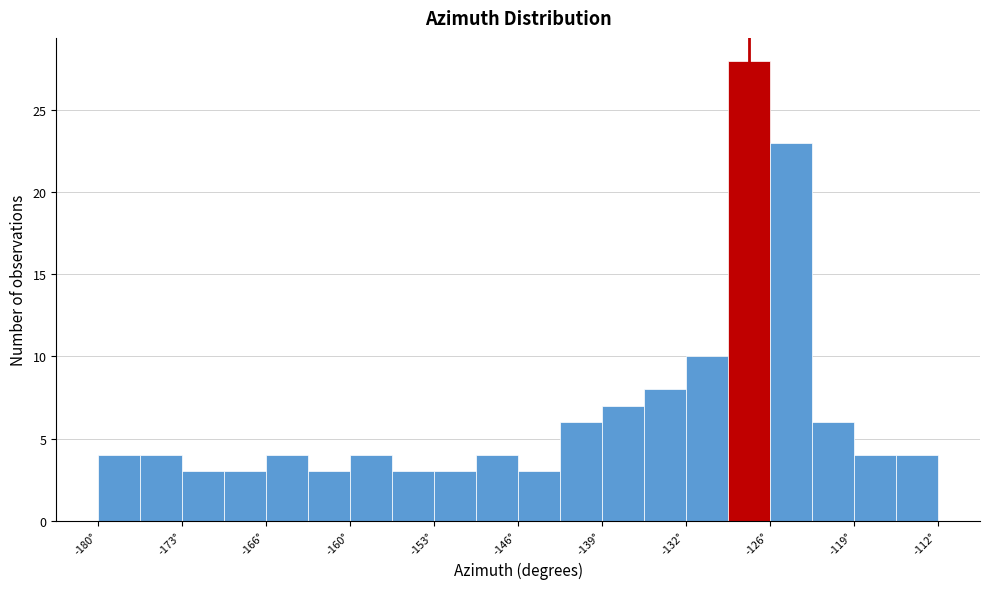

Around what value on the x-axis is the tallest bar? Give the approximate position of its centre, as read against the axis.

-127